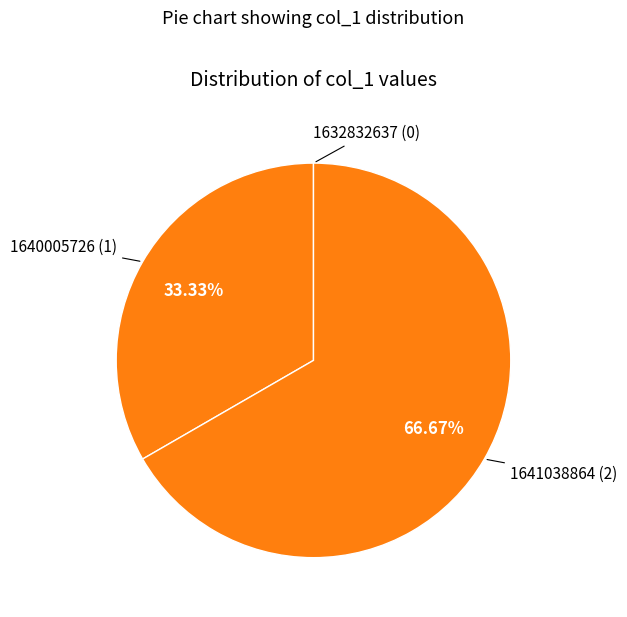

Is the sum of 1641038864 (2) and 1640005726 (1) greater than half?

Yes